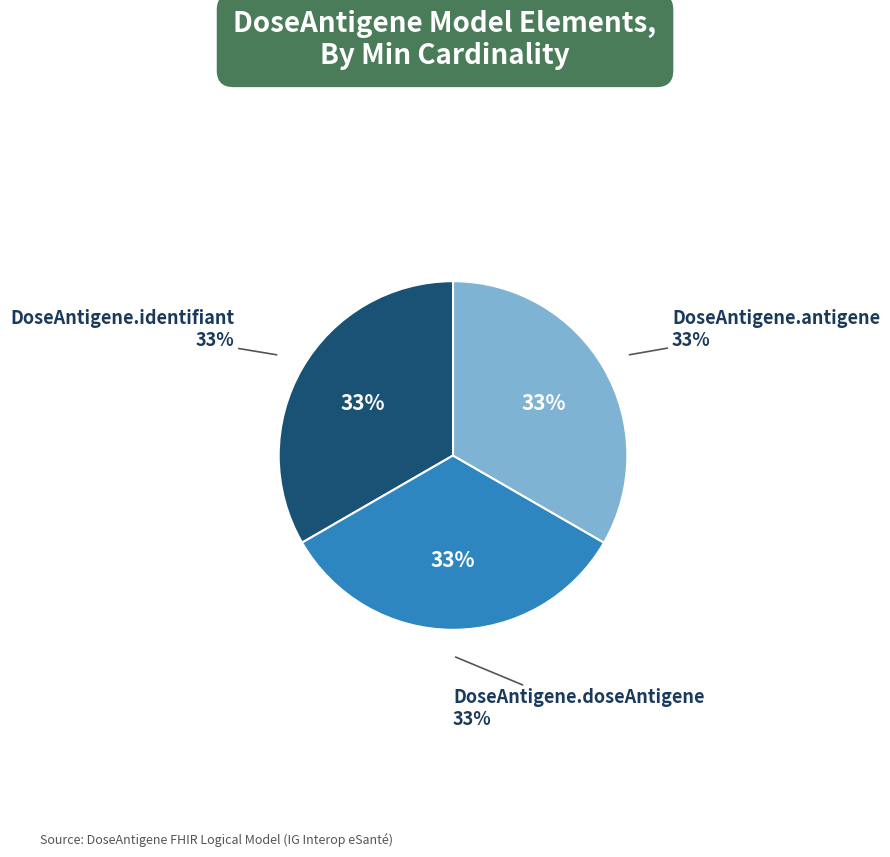

Is it true that DoseAntigene is 1% of the pie?

False